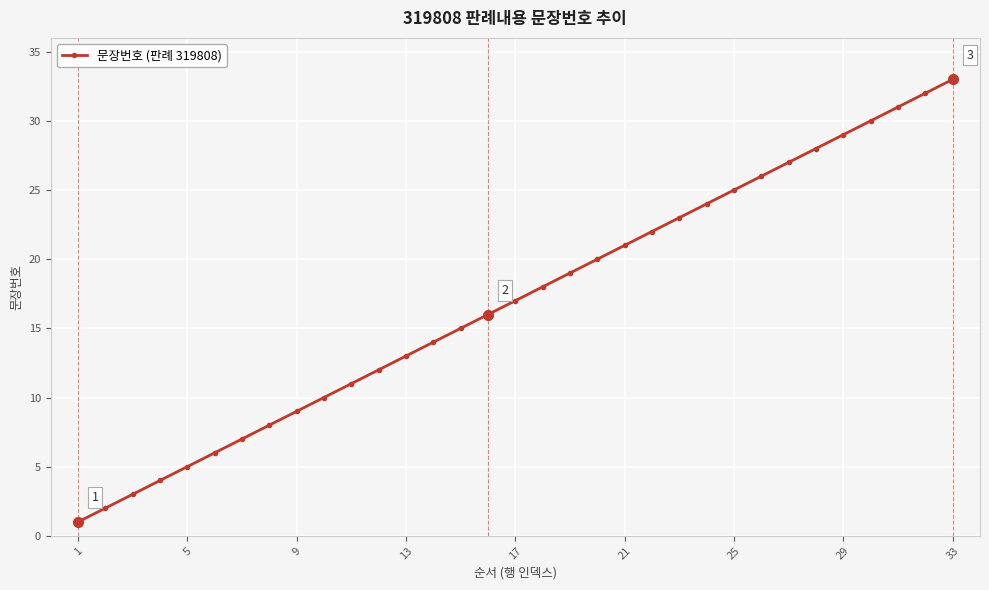

True or false: the data has more than 2 interior local peaks.

False